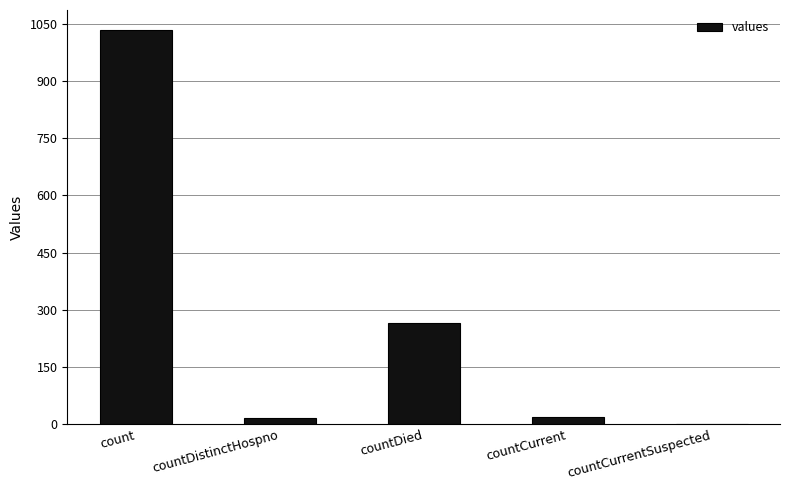

True or false: the data shows 1034 at count.

True